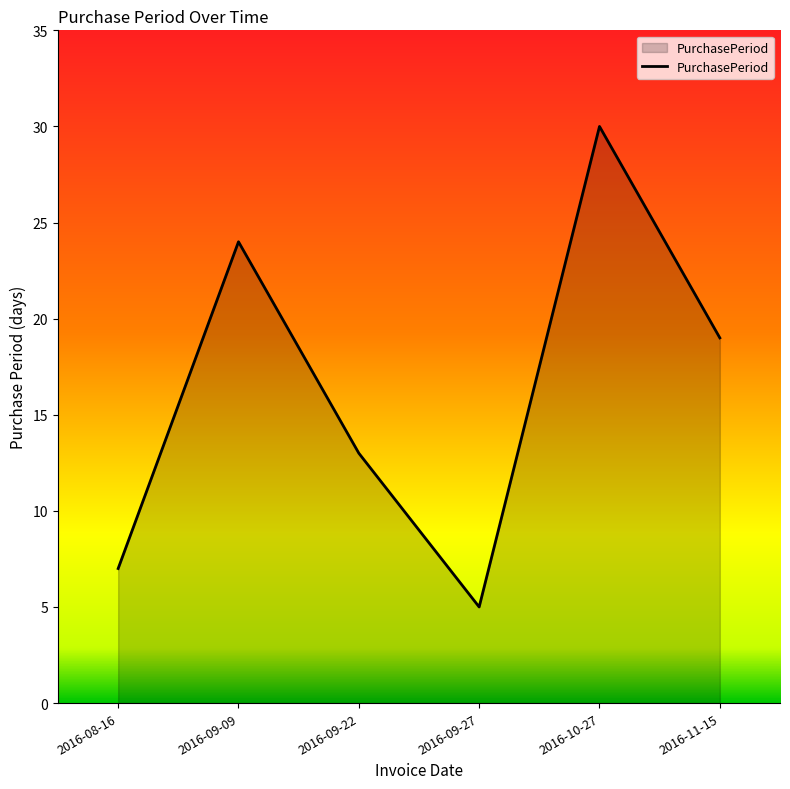

Rank the categories by value from lowest to highest.

2016-09-27, 2016-08-16, 2016-09-22, 2016-11-15, 2016-09-09, 2016-10-27